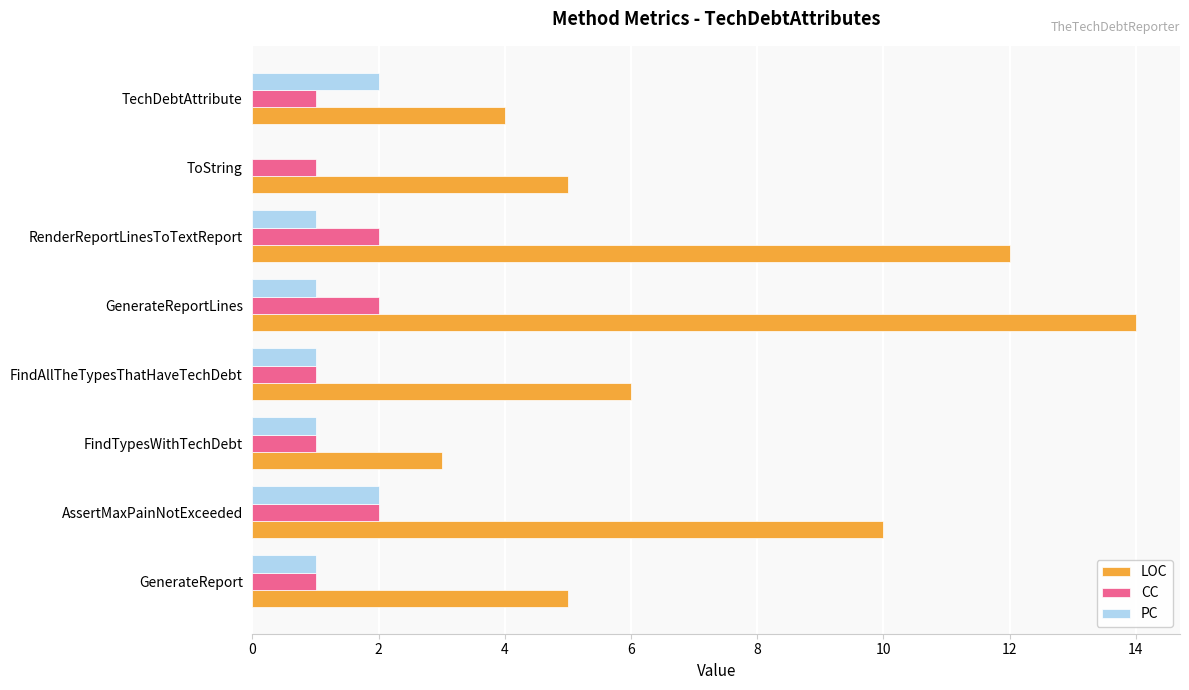

Which series has the largest total across all categories?

LOC